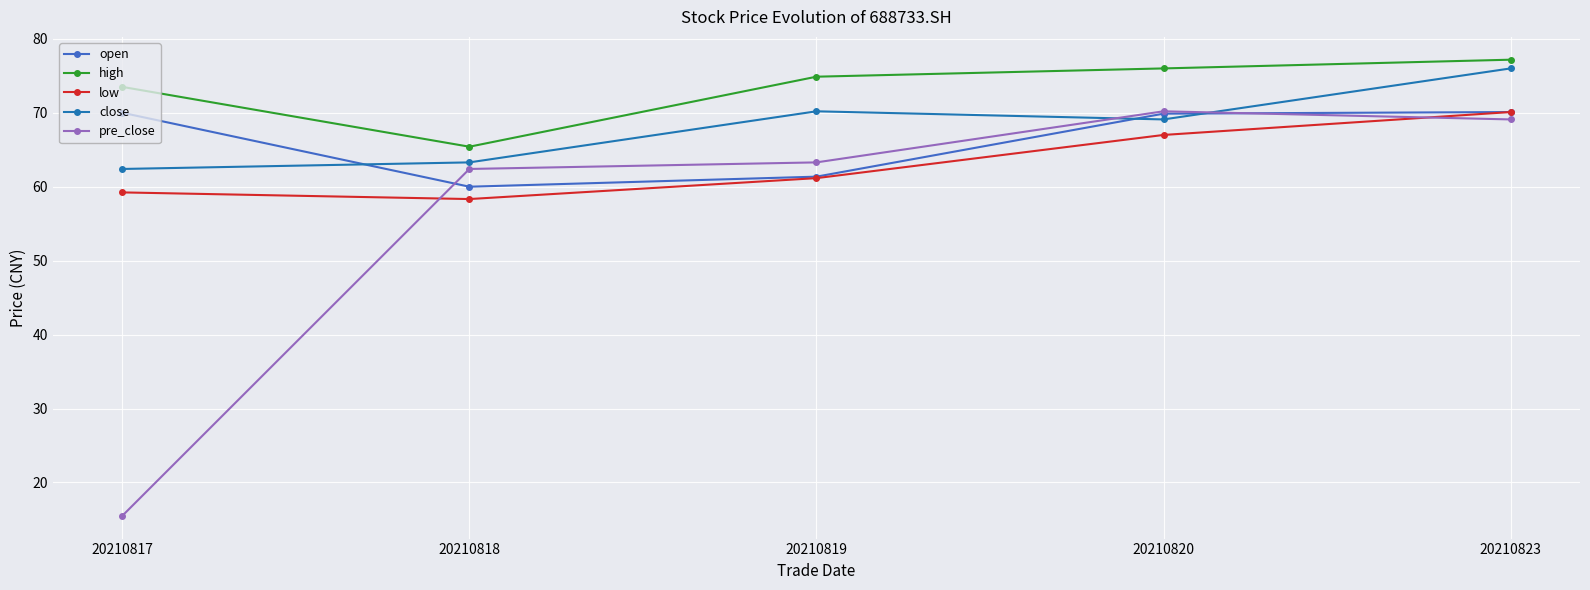

What is the total value across all series at 20210819?

330.9